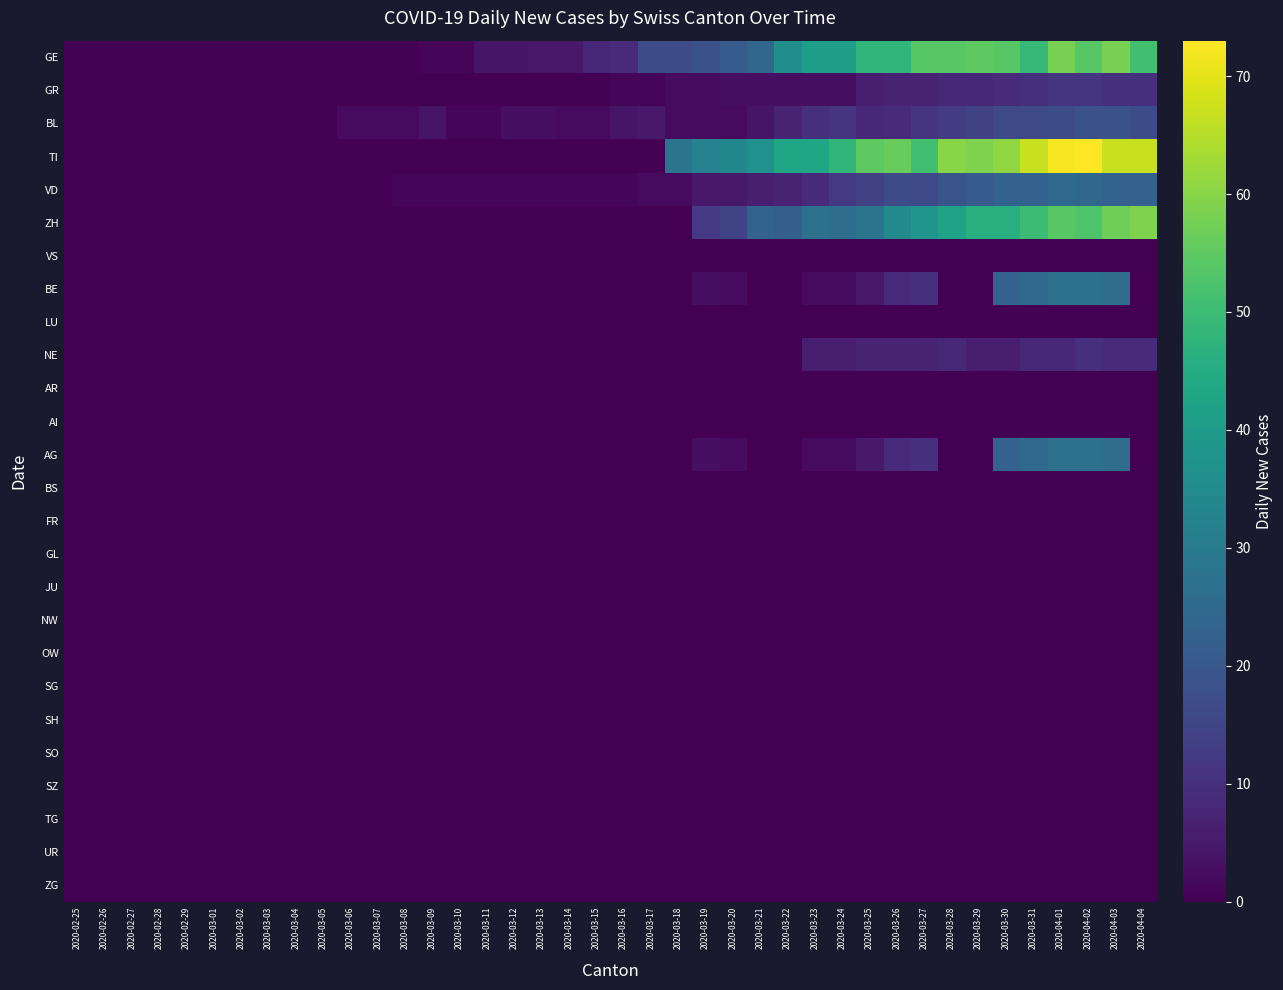

Between 2020-04-01 and 2020-03-03, which is larger?

2020-04-01